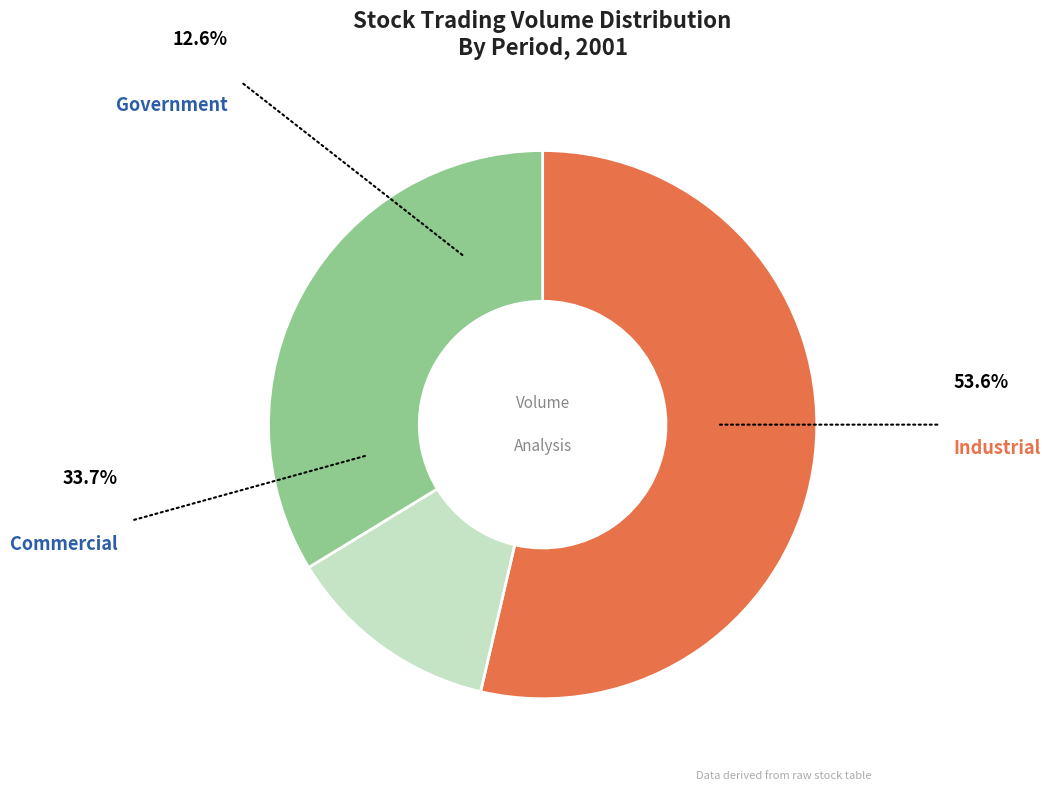

Count the number of slices in the pie.

3